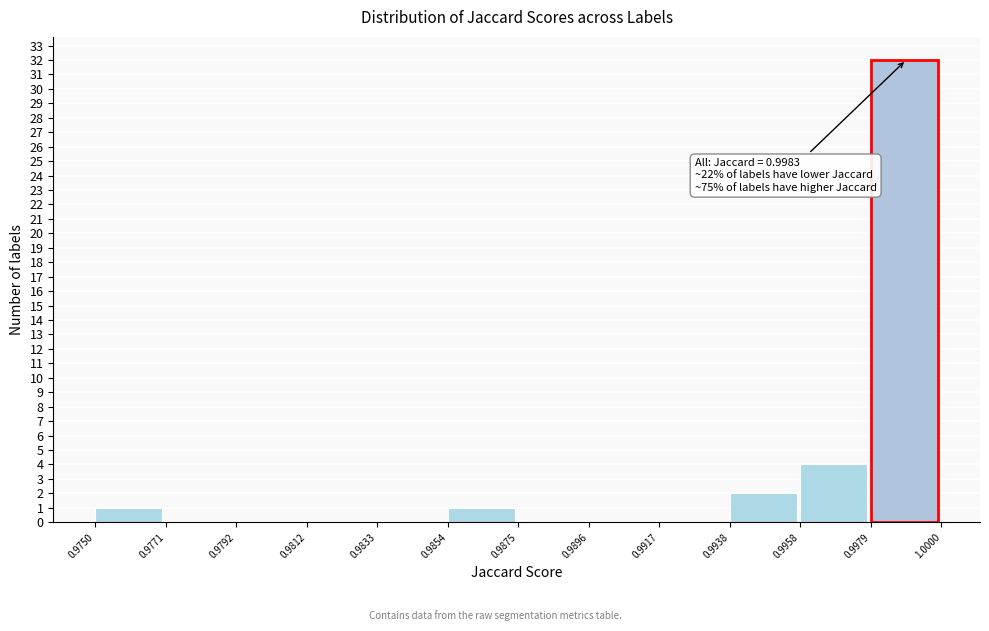

Over which range of the x-axis is the bar tallest?

0.9979 to 1.0000